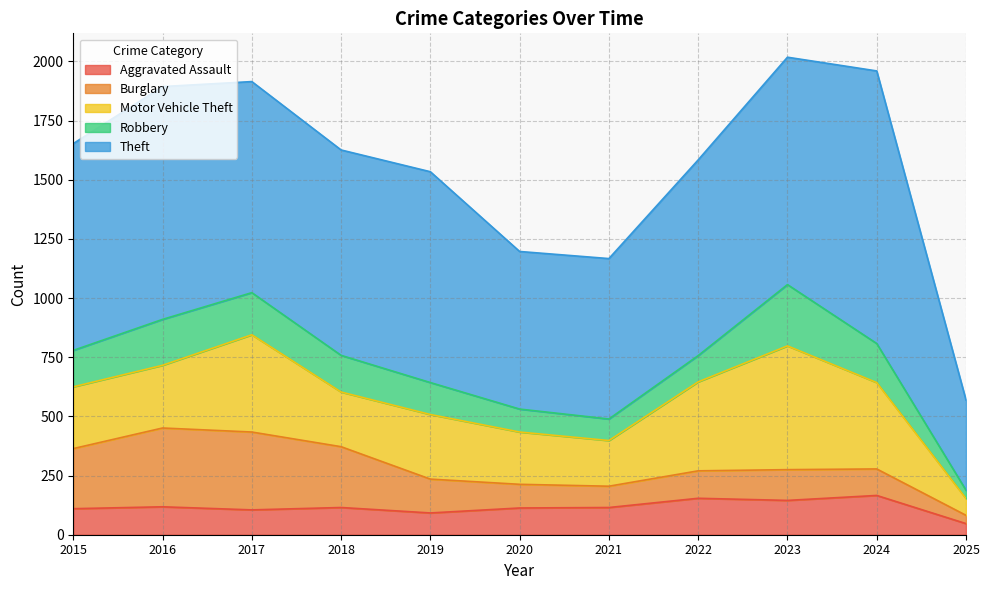

How many values in the Motor Vehicle Theft series exceed 265?

5